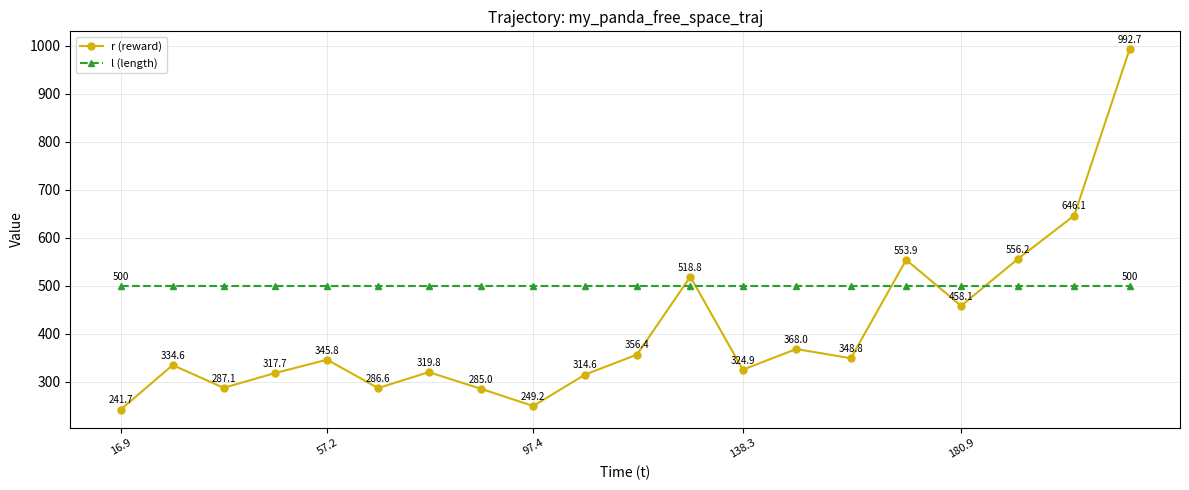

What is the maximum value for r (reward)?

992.7